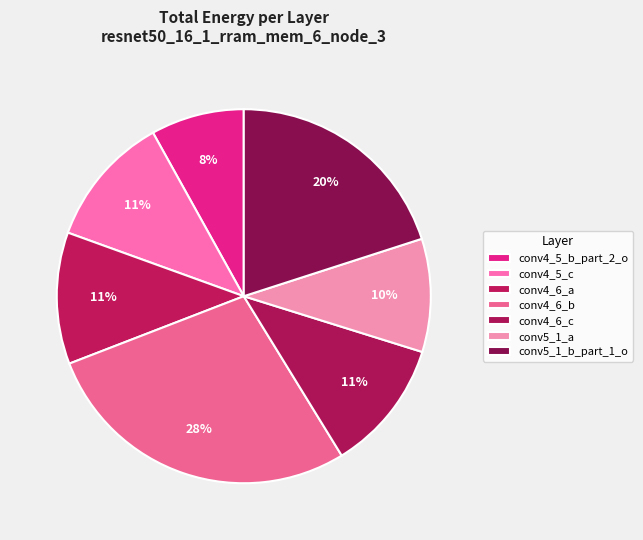

Is it true that conv4_5_c is 6% of the pie?

False